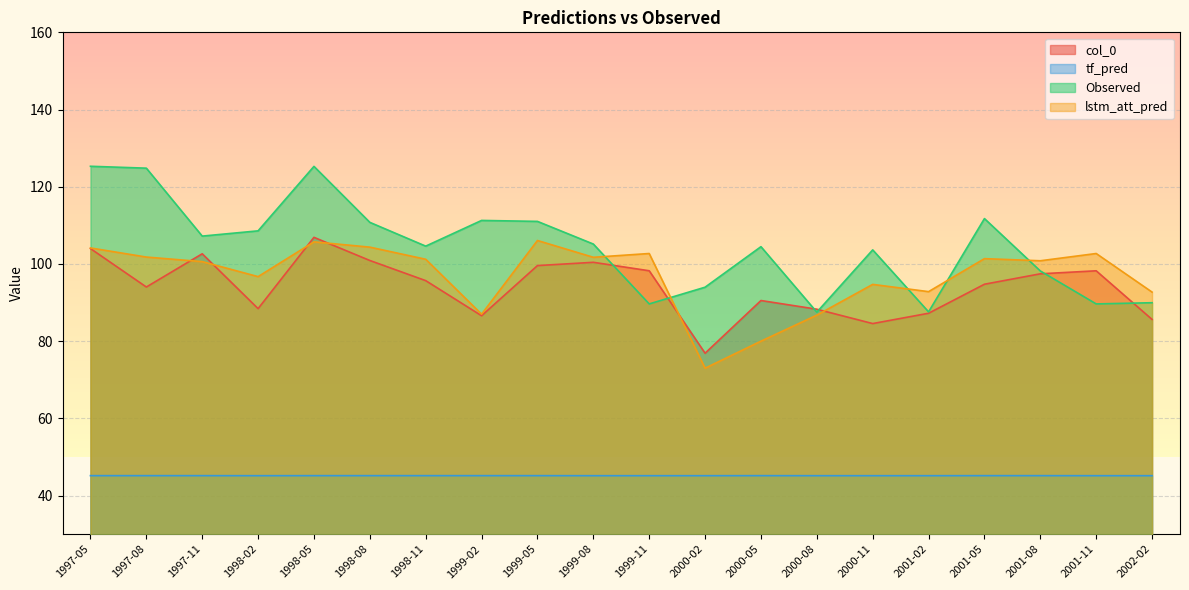

Reading left to right, what are all the values shown in this chart?

col_0: 104.0	94.0	102.6	88.4	106.9	100.9	95.7	86.6	99.6	100.4	98.2	76.9	90.5	88.3	84.5	87.2	94.7	97.4	98.2	85.6
tf_pred: 45.1	45.1	45.1	45.1	45.1	45.1	45.1	45.1	45.1	45.1	45.1	45.1	45.1	45.1	45.1	45.1	45.1	45.1	45.1	45.1
Observed: 125.3	124.8	107.2	108.6	125.3	110.8	104.6	111.3	111.0	105.2	89.6	94.0	104.5	87.5	103.6	87.6	111.8	98.2	89.6	90.0
lstm_att_pred: 104.1	101.8	100.6	96.7	105.7	104.3	101.2	87.0	106.1	101.7	102.7	73.0	80.0	86.7	94.7	92.8	101.4	100.8	102.7	92.7